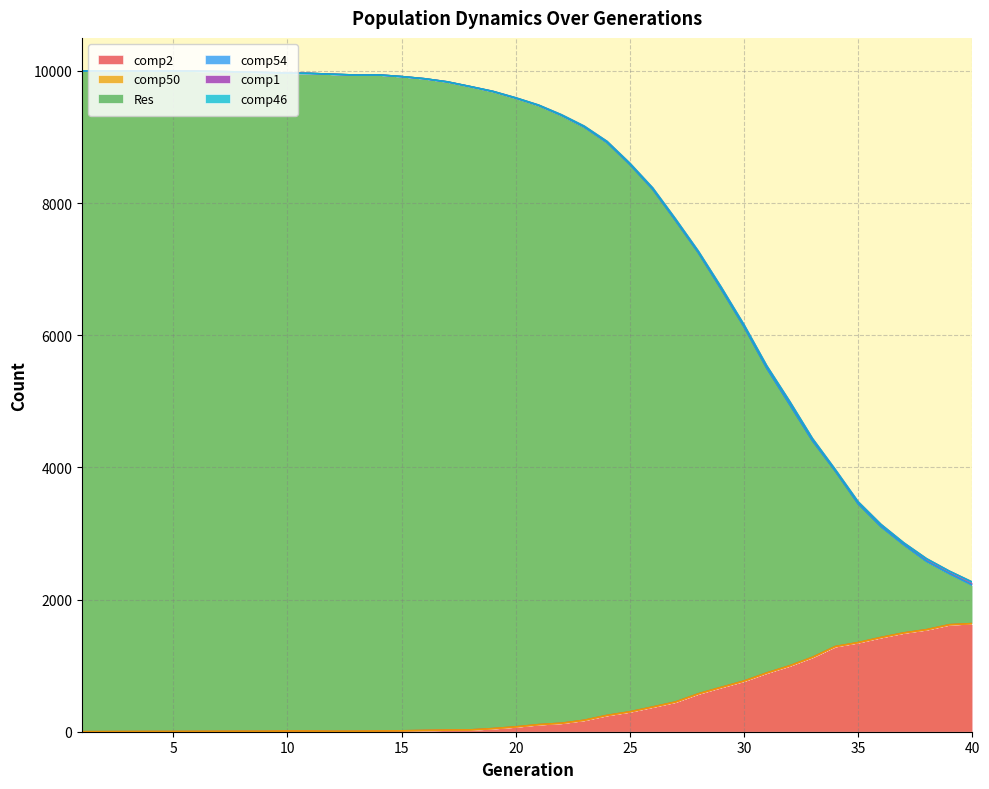

What is the total value across all series at 4?

9998